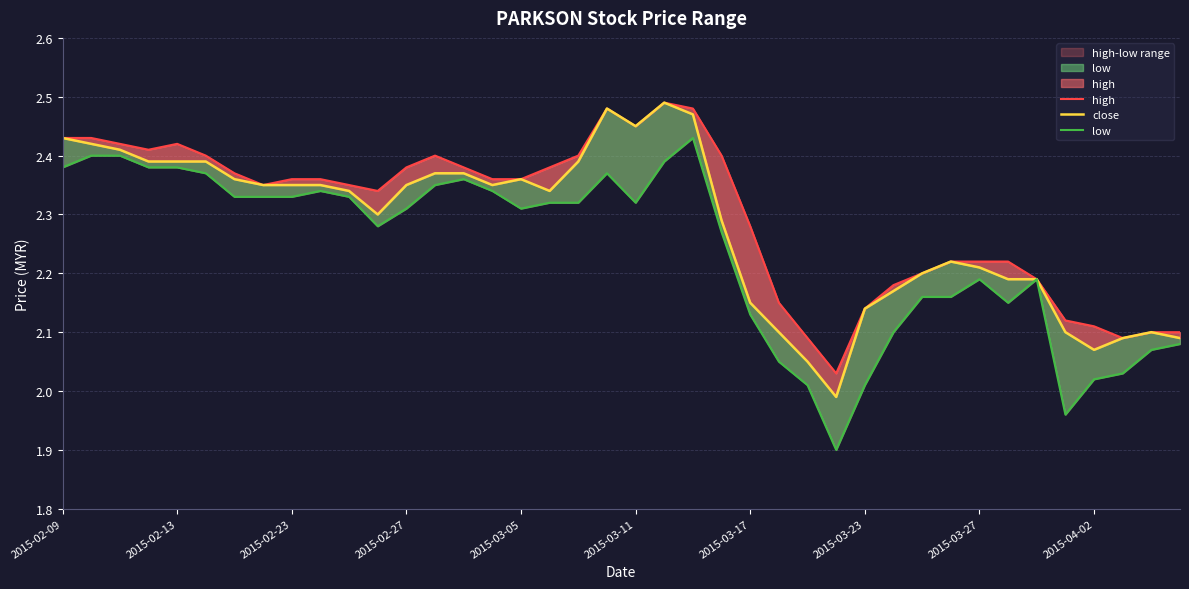

What is the greatest value displayed?

2.5